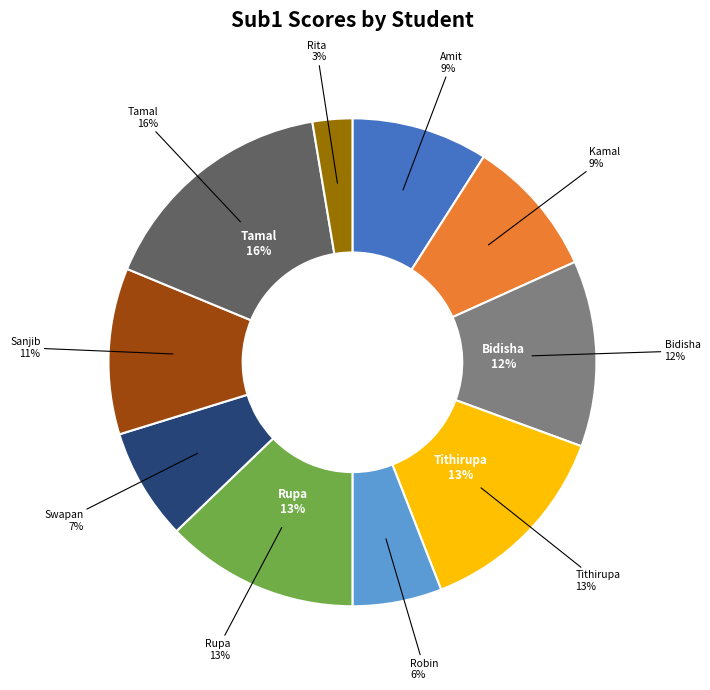

To the nearest percent, what is the difference between the largest and smallest slice percentages?

13%